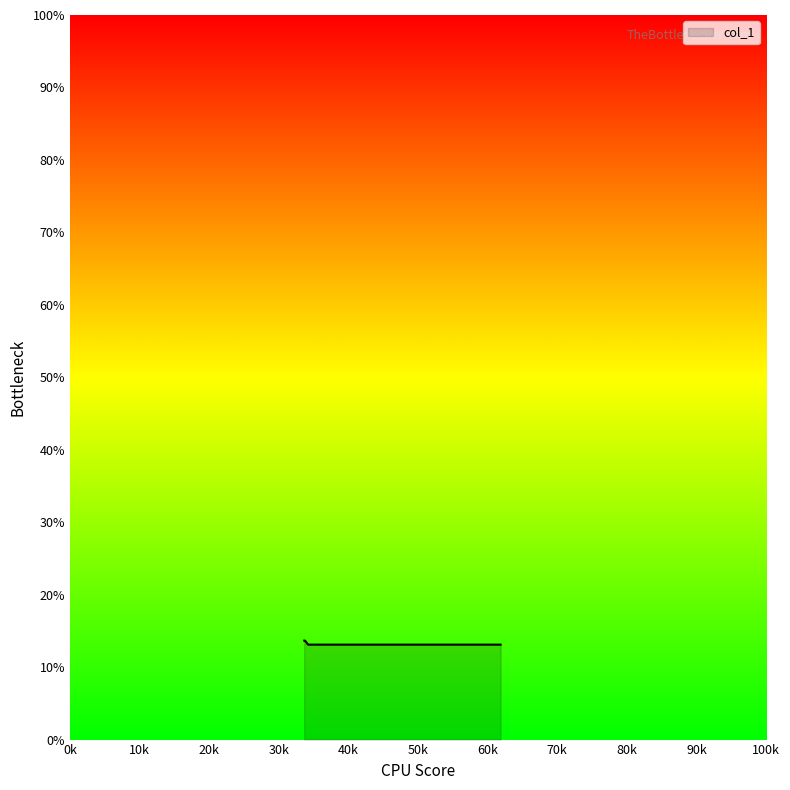

True or false: there are more than 2 points higher than both neighbors.

False